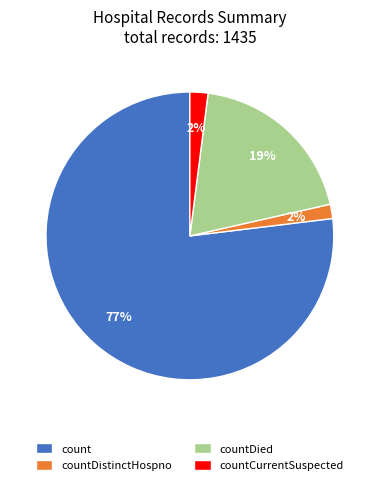

Which slice is the largest?

count